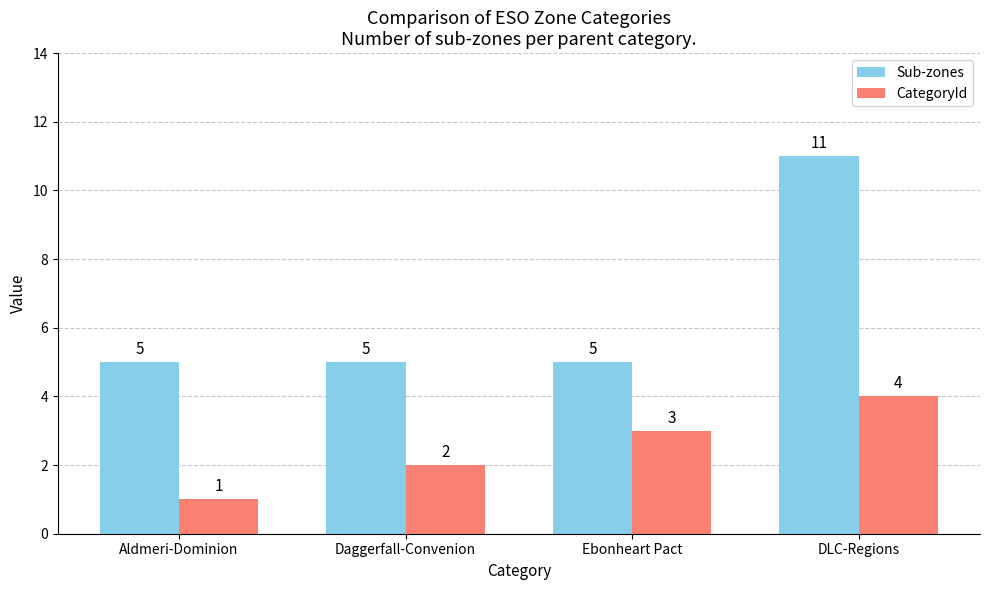

At which label is CategoryId closest to 2?

Daggerfall-Convenion